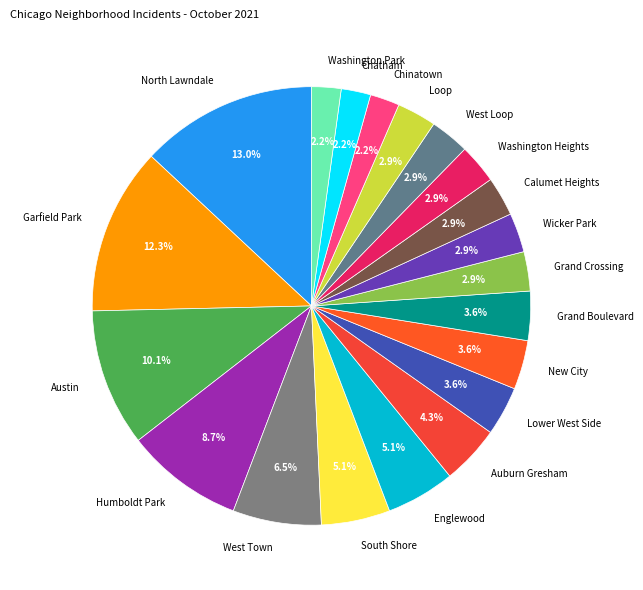

What is the ratio of the value at Washington Heights to the value at Grand Boulevard?

0.8